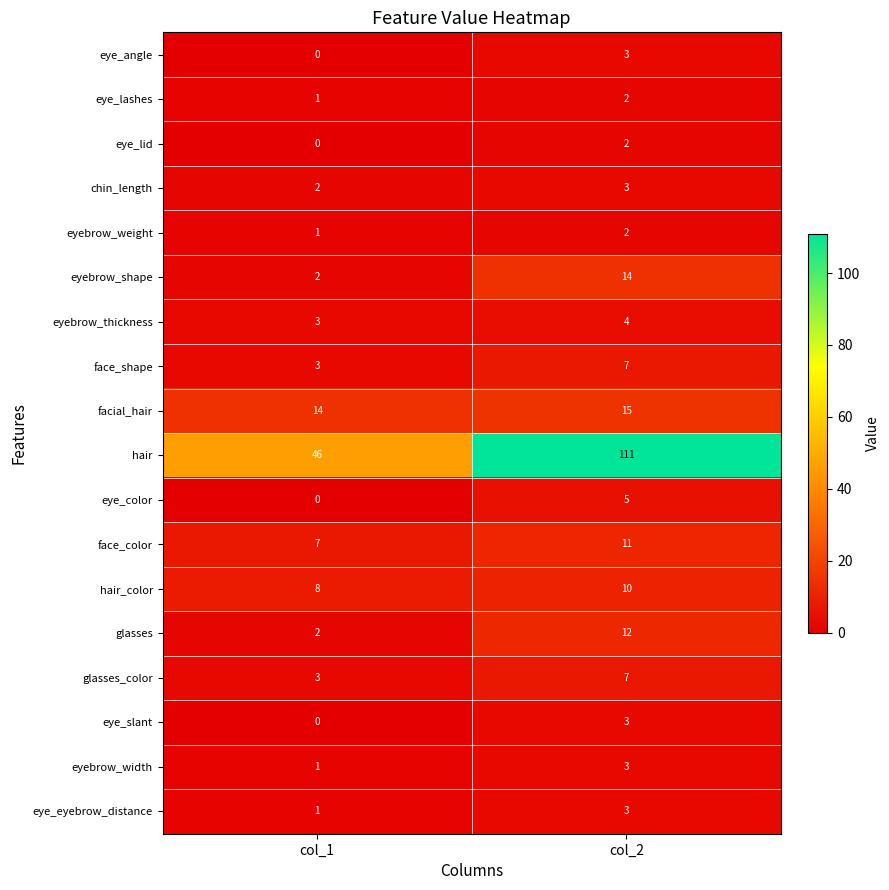

At which category does the chart reach its peak across all series?

col_2